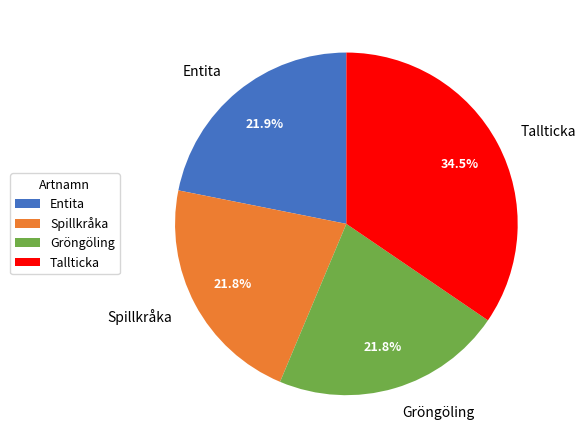

Does any single category account for the majority?

No